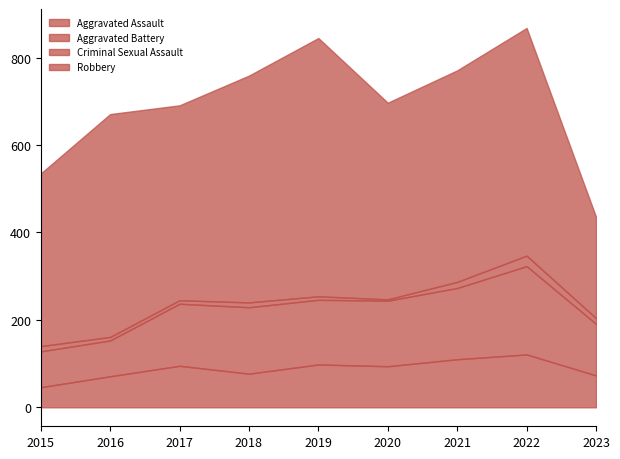

At which category does Aggravated Assault reach its first local valley?

2018